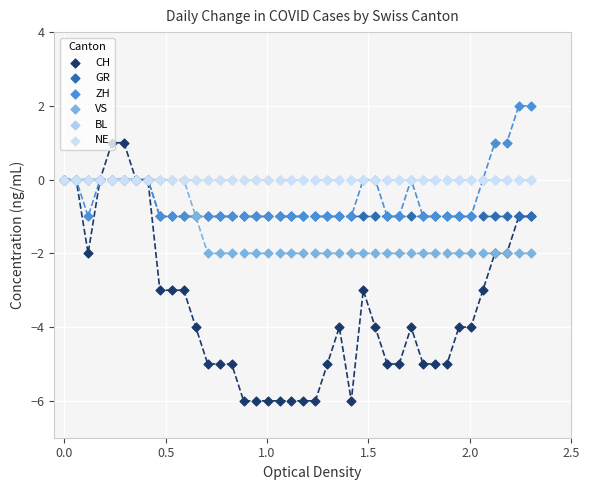

What are all the series names shown in the legend?

CH, GR, ZH, VS, BL, NE